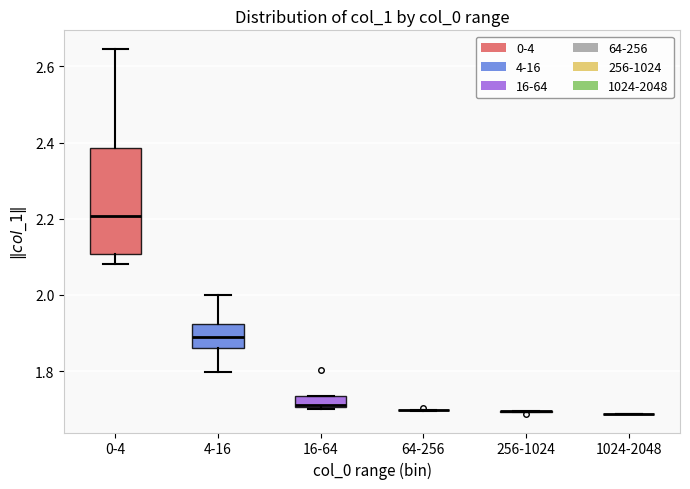

Which box is the tallest, from its lower edge to its upper edge?

0-4